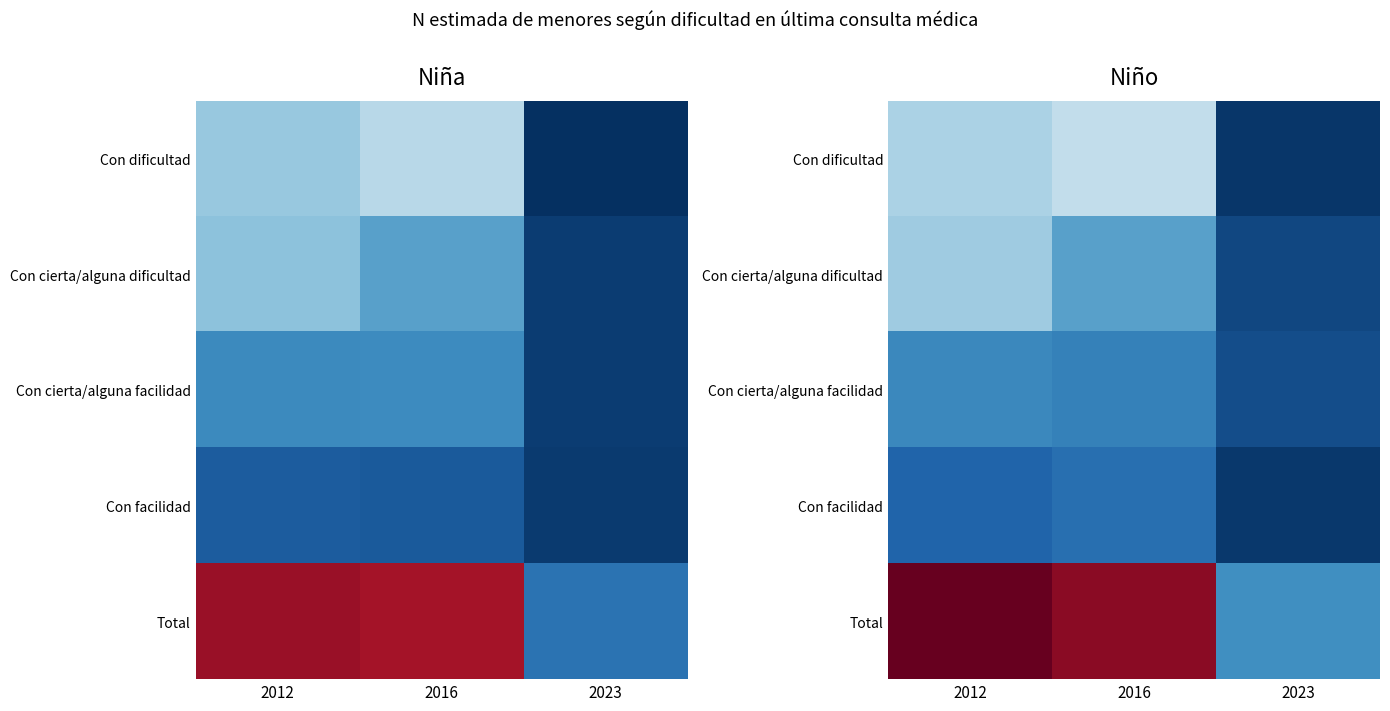

Rank the series by their maximum value, from lowest to highest.

Con facilidad, Con cierta/alguna facilidad, Con cierta/alguna dificultad, Con dificultad, Total